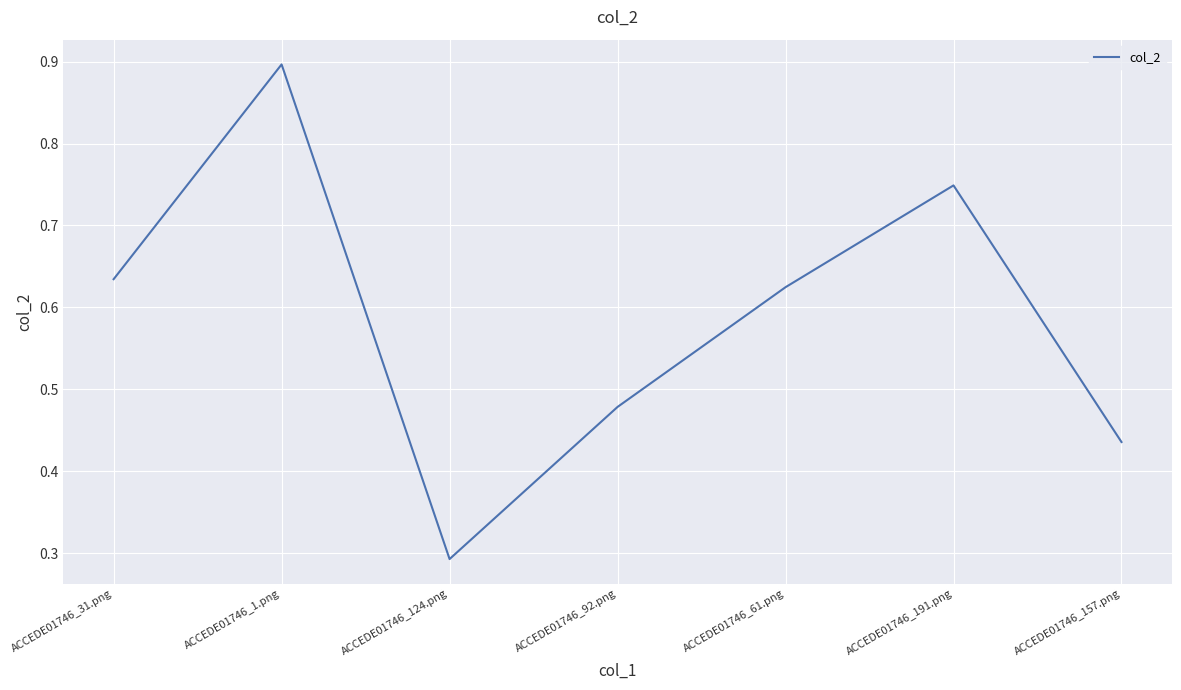

What is the sum of the values at ACCEDE01746_1.png and ACCEDE01746_61.png?

1.5